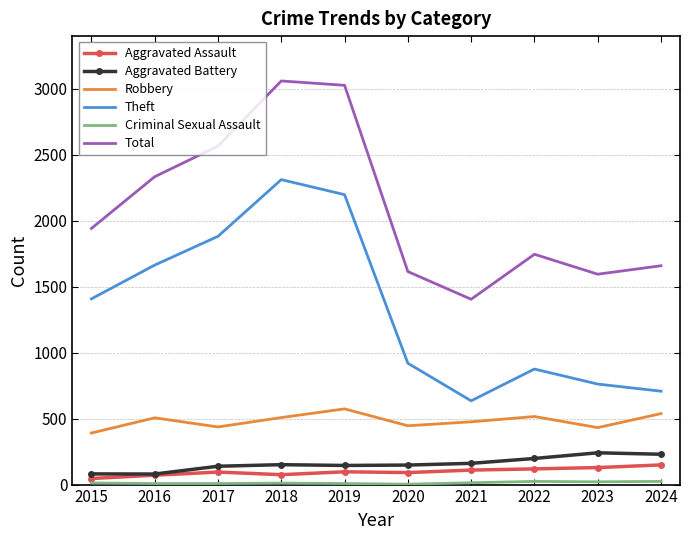

True or false: Total and Robbery intersect in this chart.

False